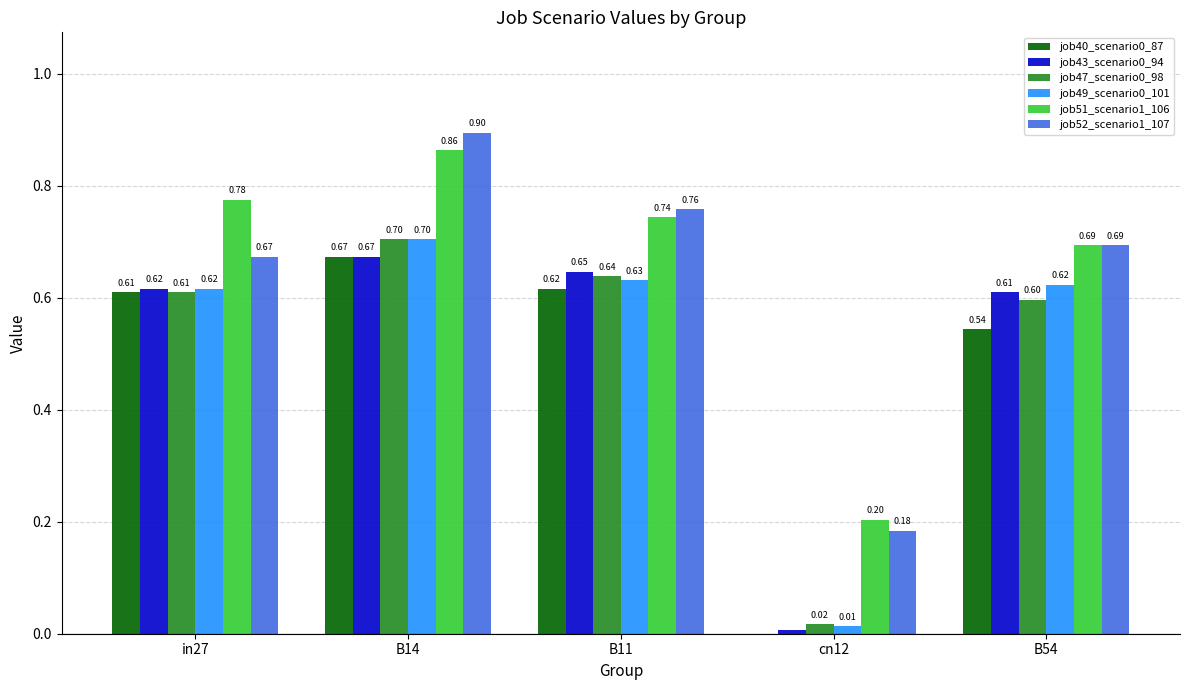

True or false: job49_scenario0_101 has a value of 0.6 at B54.

True